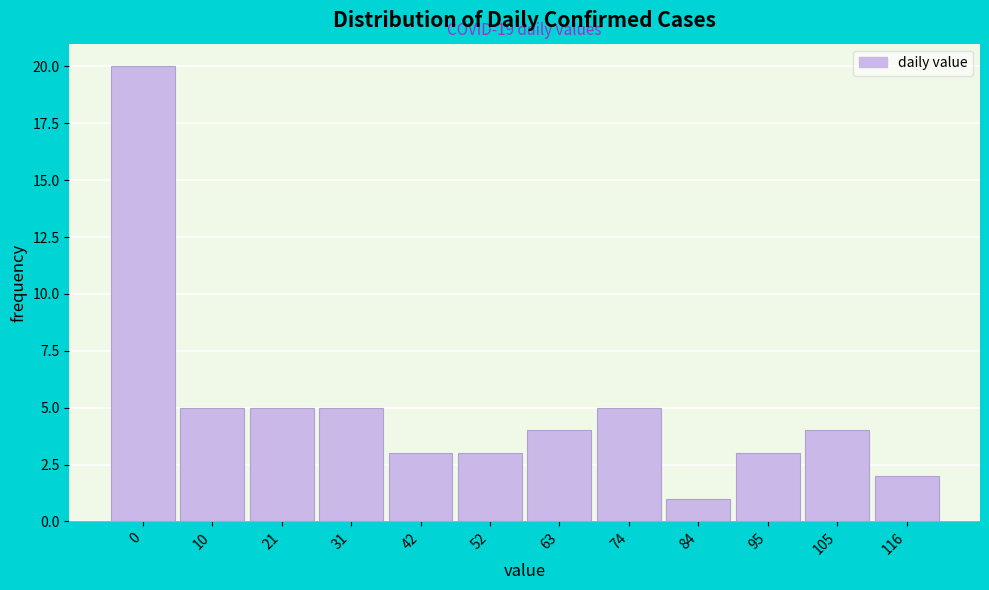

Reading left to right, what are all the values shown in this chart?

20	5	5	5	3	3	4	5	1	3	4	2